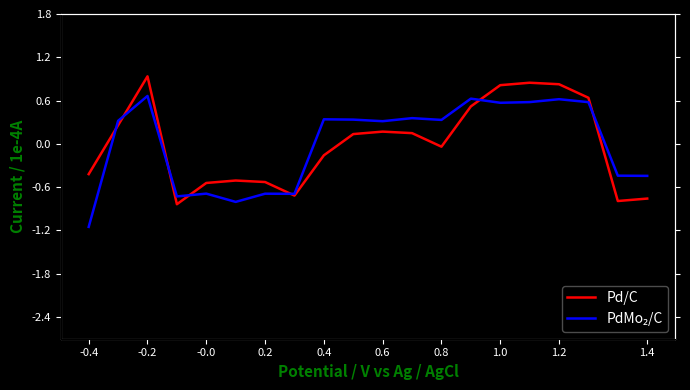

What is the minimum value for Pd/C?

-0.8